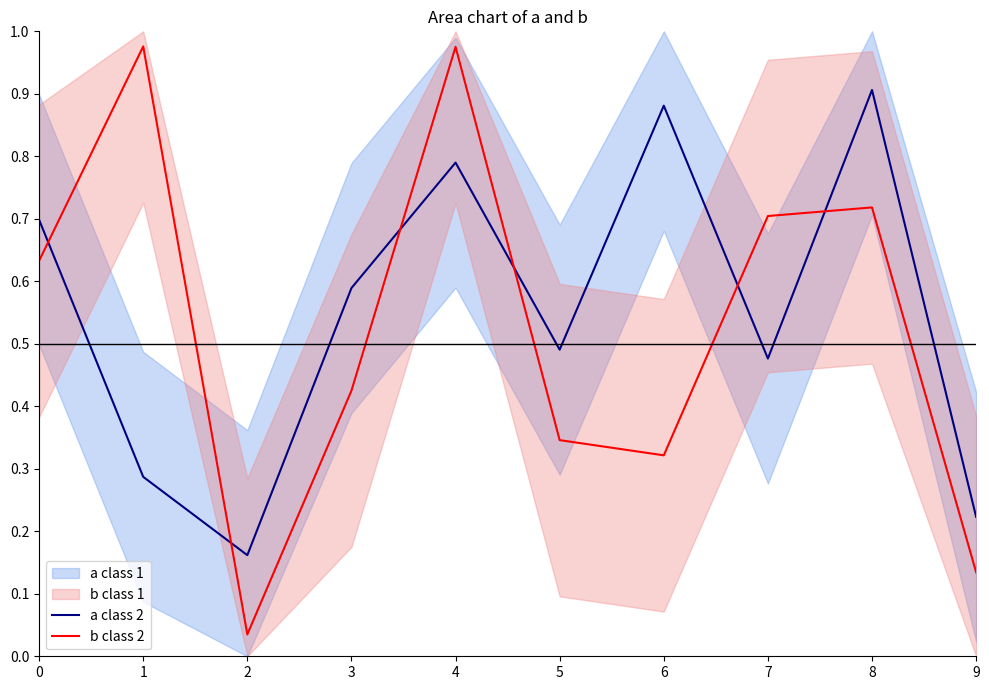

Which series has the largest total across all categories?

a class 2